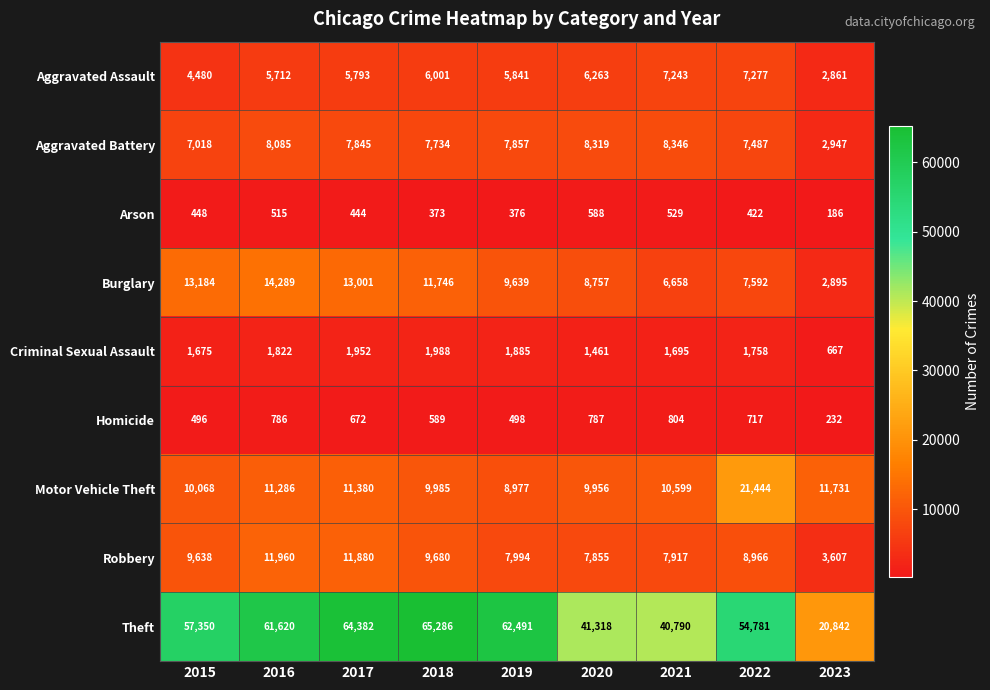

What is the total value across all series at 2017?

117349